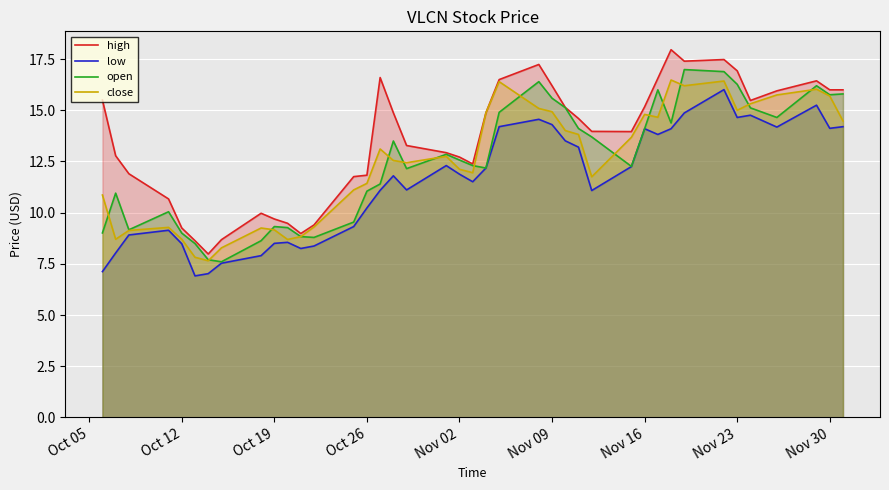

Which series has the largest total across all categories?

high